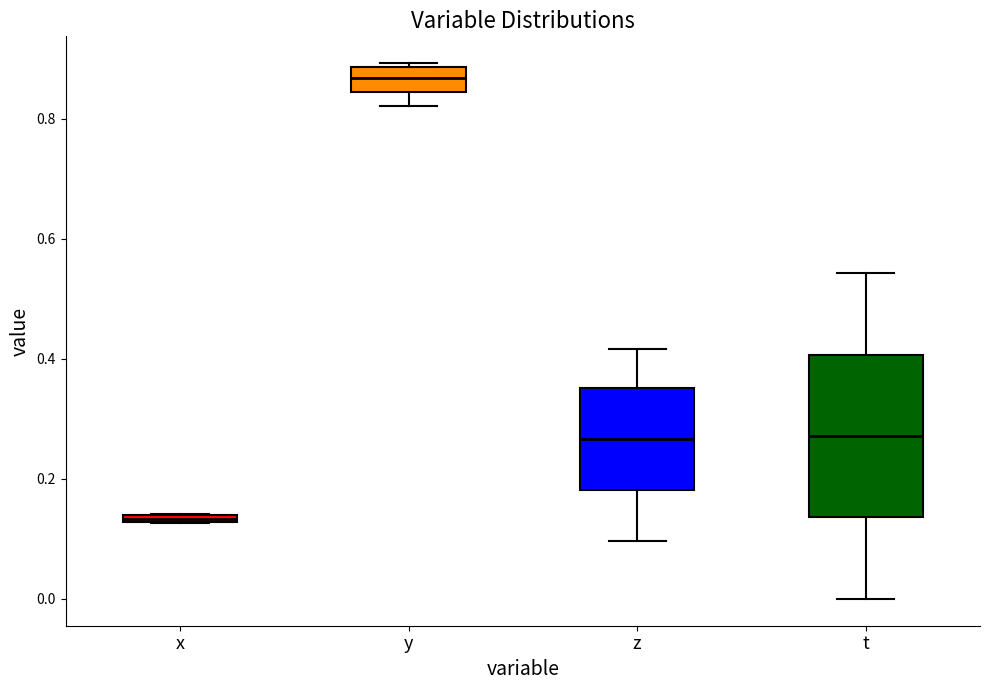

Where is the lower edge of the box for z on the y-axis? The values are not printed on the chart, so give them approximately, as read against the axis.

0.18